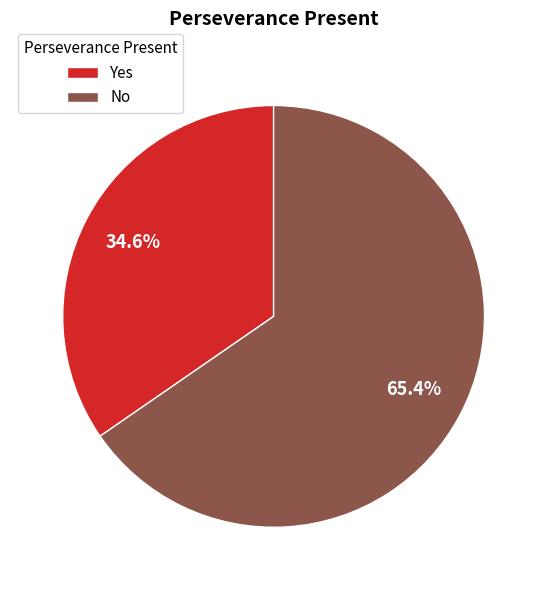

What is the smallest slice in the pie chart?

Yes